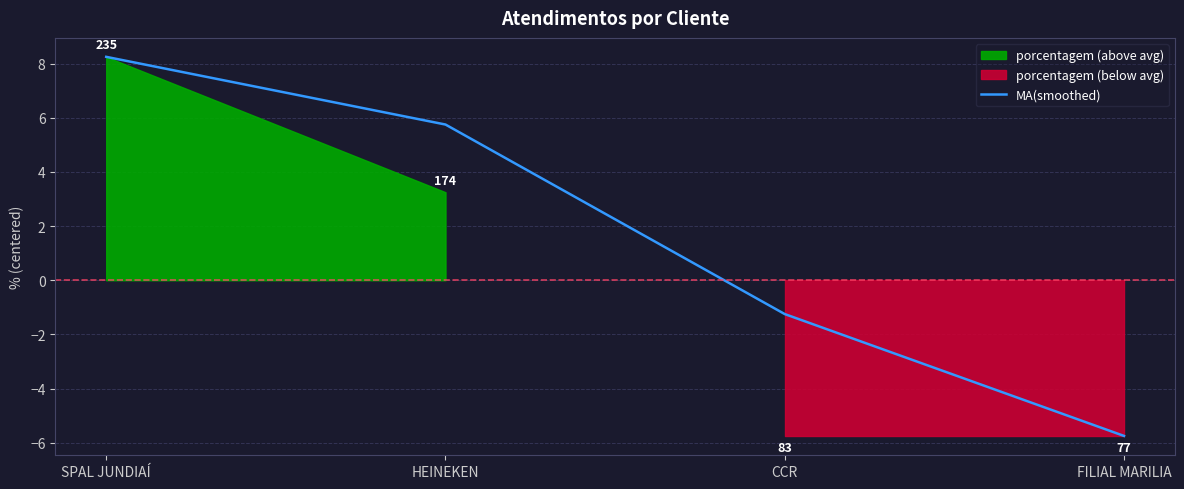

The chart shows a value of 5.8 at HEINEKEN. True or false?

True